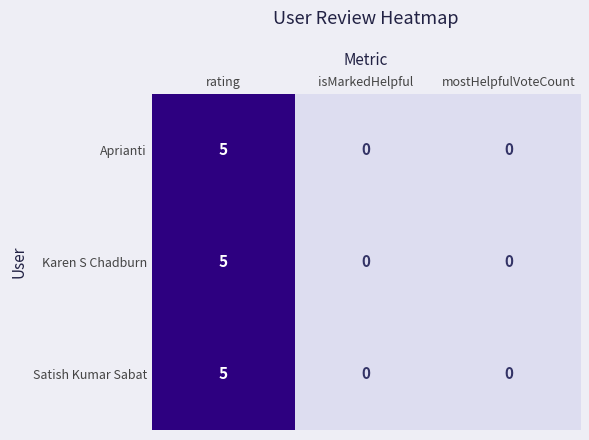

True or false: Aprianti has a value of 3 at isMarkedHelpful.

False